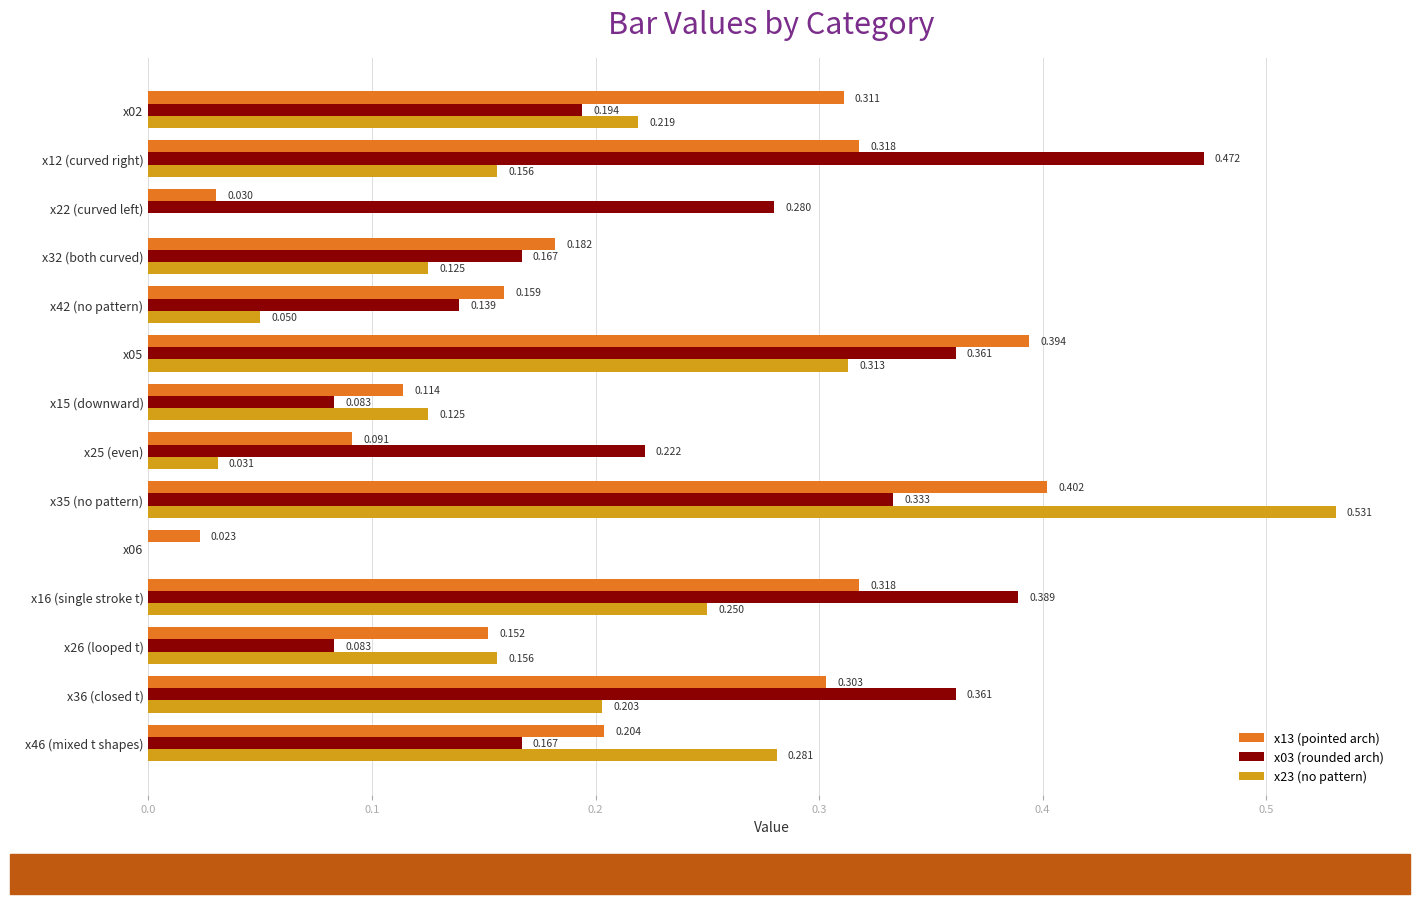

List the series in order of their overall mean, highest first.

x03 (rounded arch), x13 (pointed arch), x23 (no pattern)